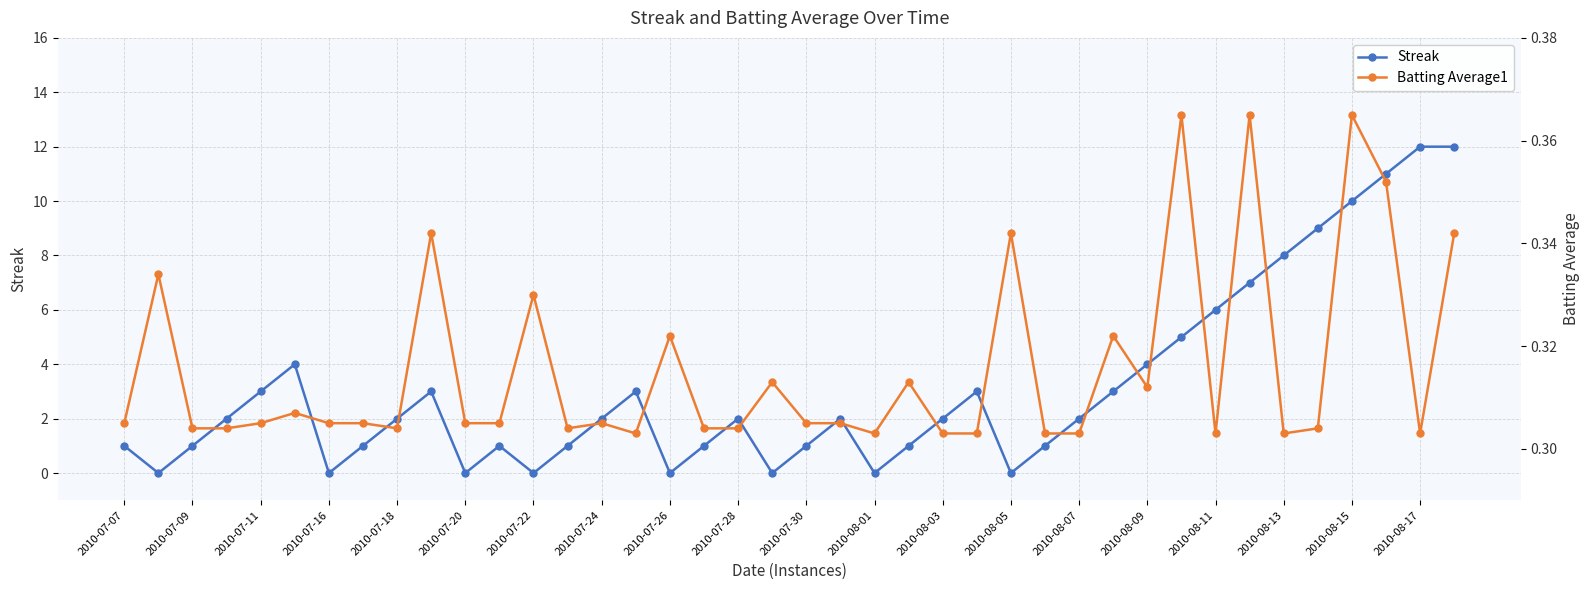

The Streak series shows 0 at 2010-08-01. True or false?

True